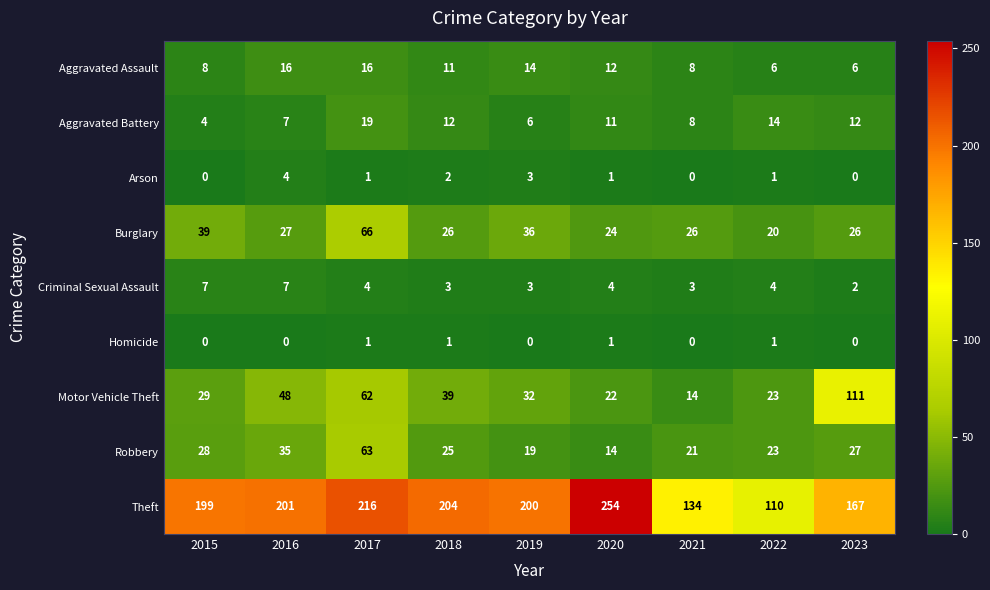

At 2018, list the series in order from largest to smallest.

Theft, Motor Vehicle Theft, Burglary, Robbery, Aggravated Battery, Aggravated Assault, Criminal Sexual Assault, Arson, Homicide